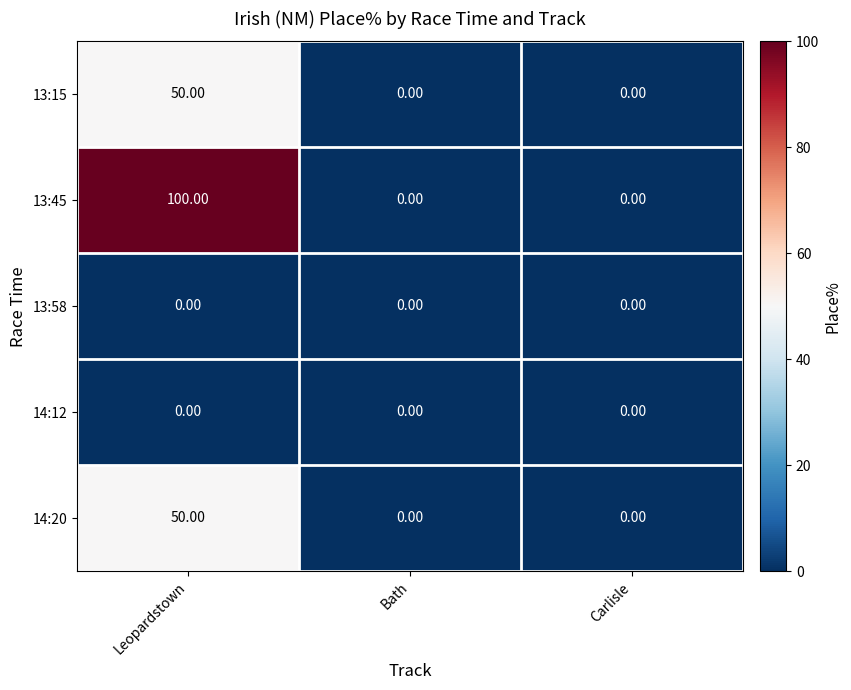

What is the sum of all 13:45 values?

100